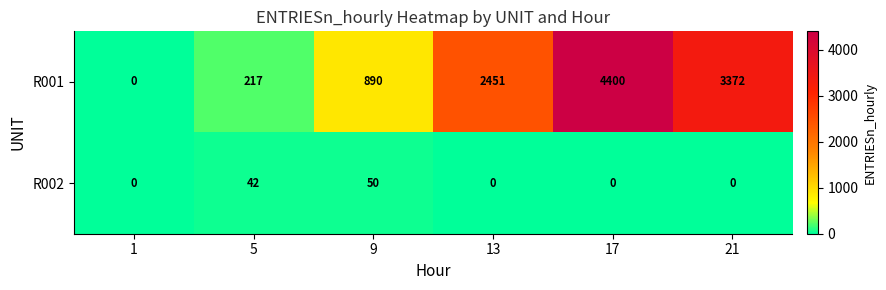

What is the greatest value displayed?

4400